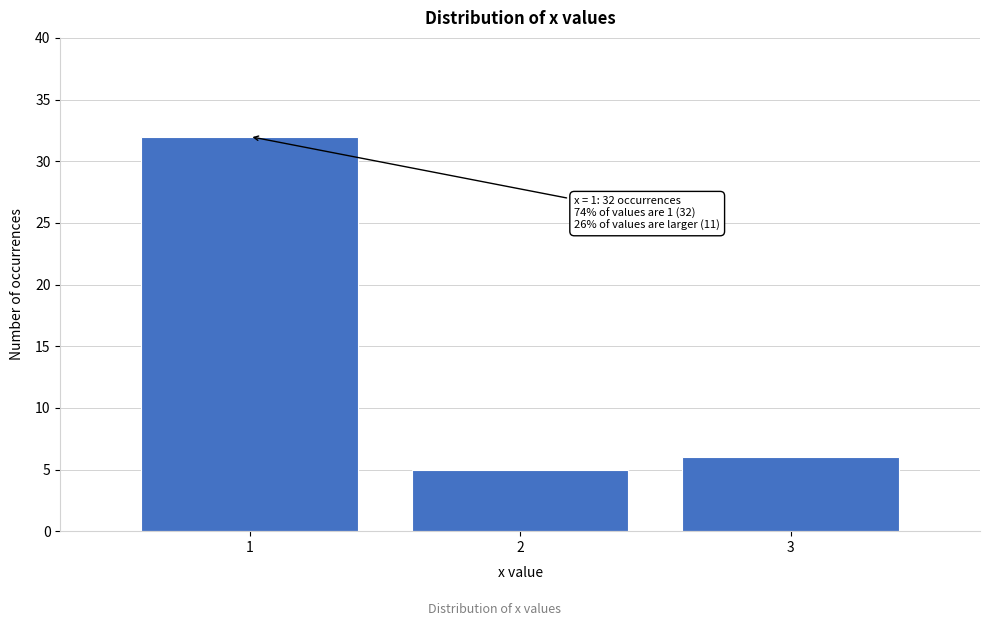

Over which range of the x-axis is the bar tallest?

0.5 to 1.5